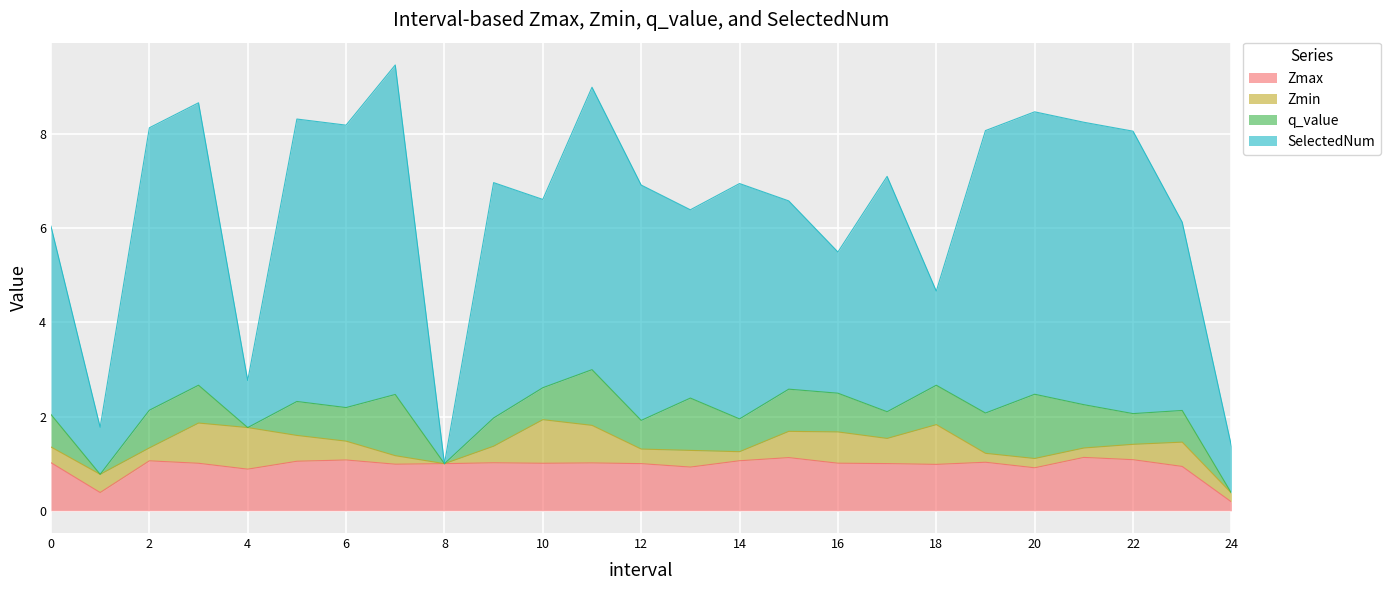

The value of SelectedNum at 22 is 5.3. True or false?

False